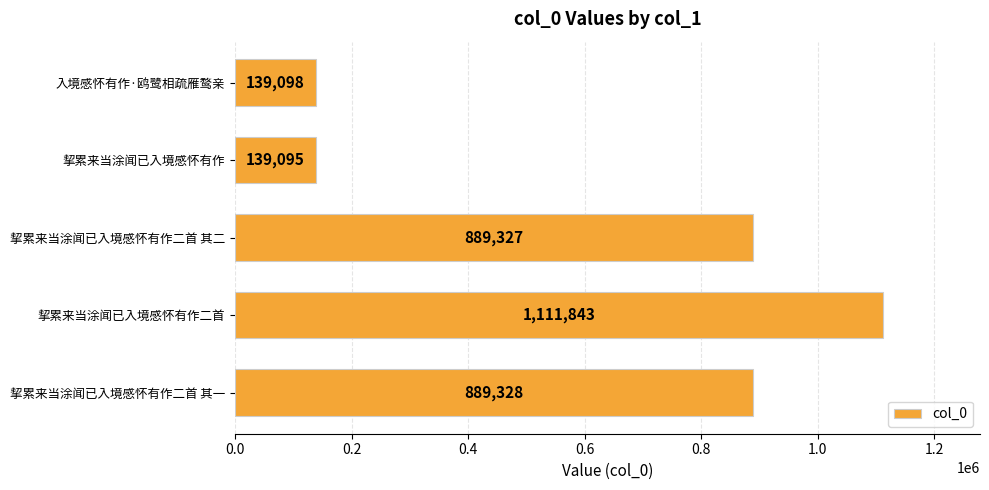

What is the change in value from 挈累来当涂闻已入境感怀有作二首 其二 to 挈累来当涂闻已入境感怀有作二首?

+222516